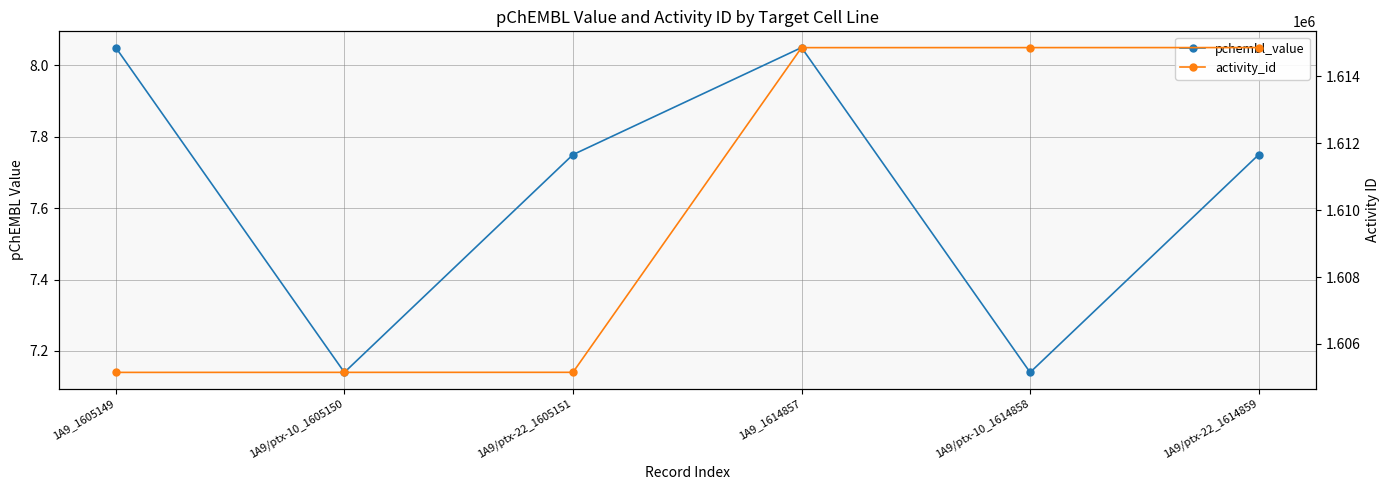

True or false: activity_id and pchembl_value cross at least once.

False